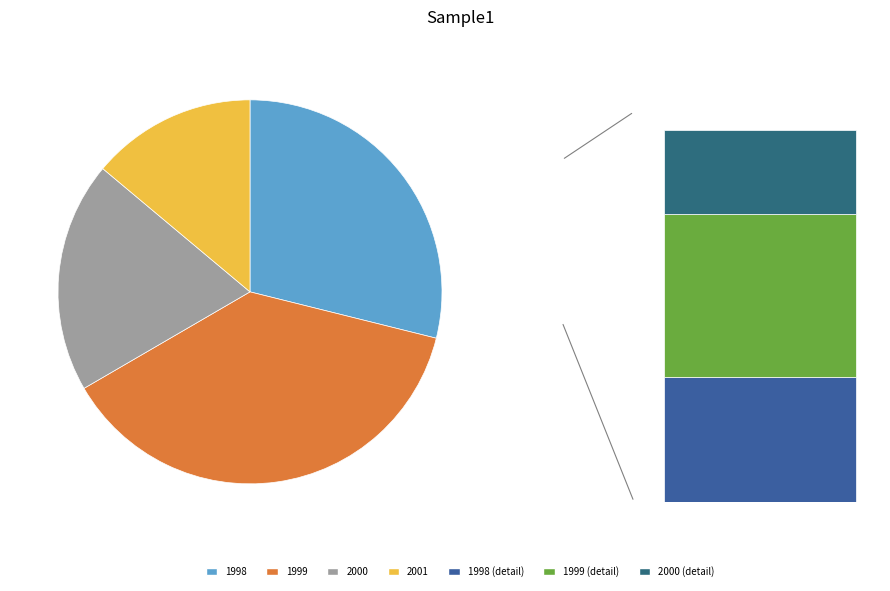

What is the change in value from 1999 to 2001?

-29584001